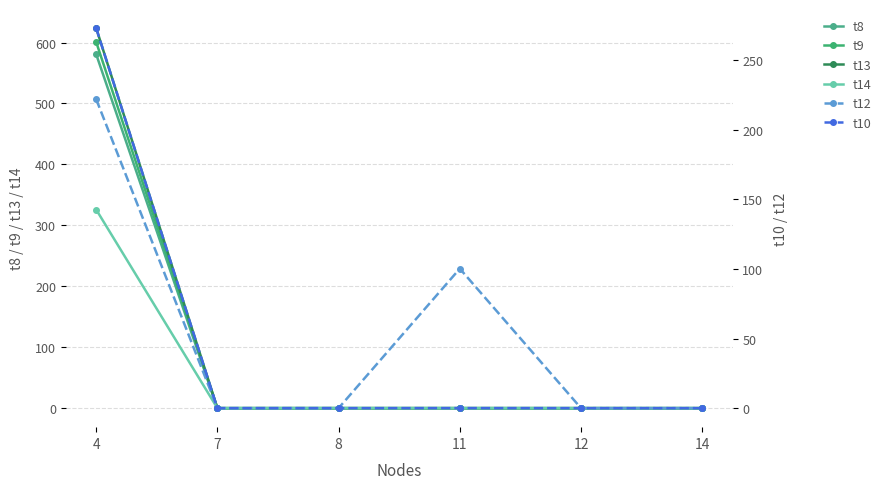

What is the difference between the maximum and minimum values in the t10 series?

273.2